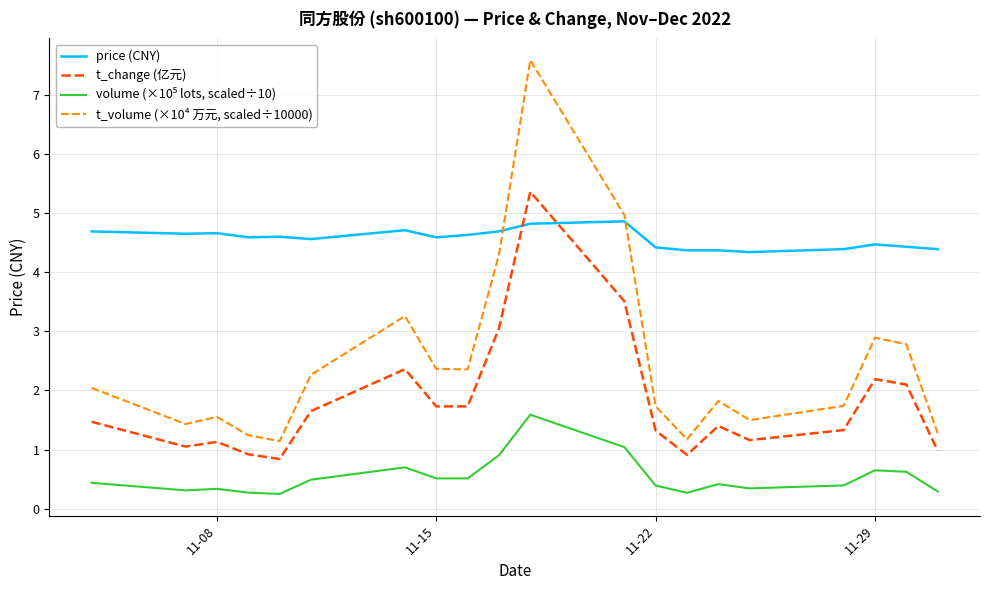

What is the difference between the maximum and minimum values in the t_volume (×10⁴ 万元, scaled÷10000) series?

6.4